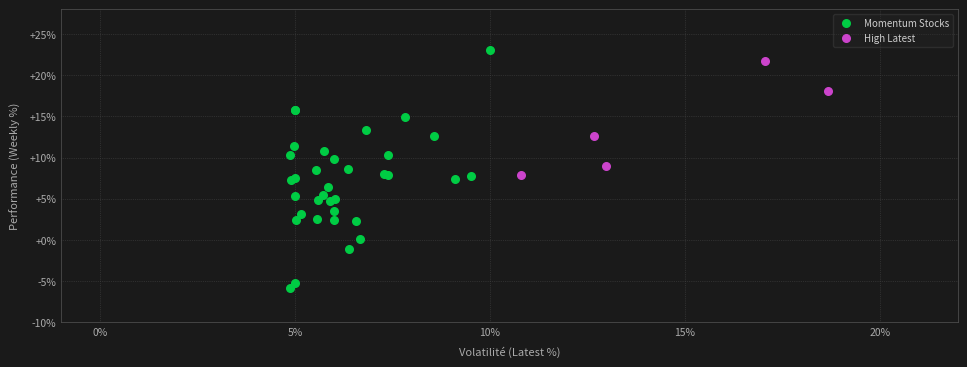

Which series has the widest spread of Y values?

Momentum Stocks